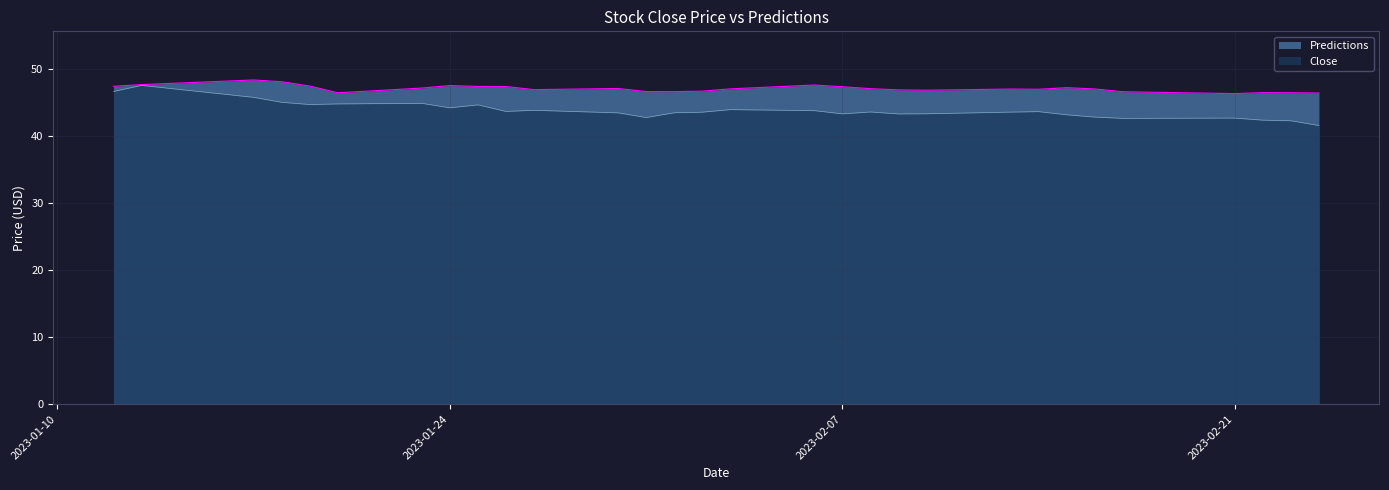

True or false: Close and Predictions cross at least once.

False